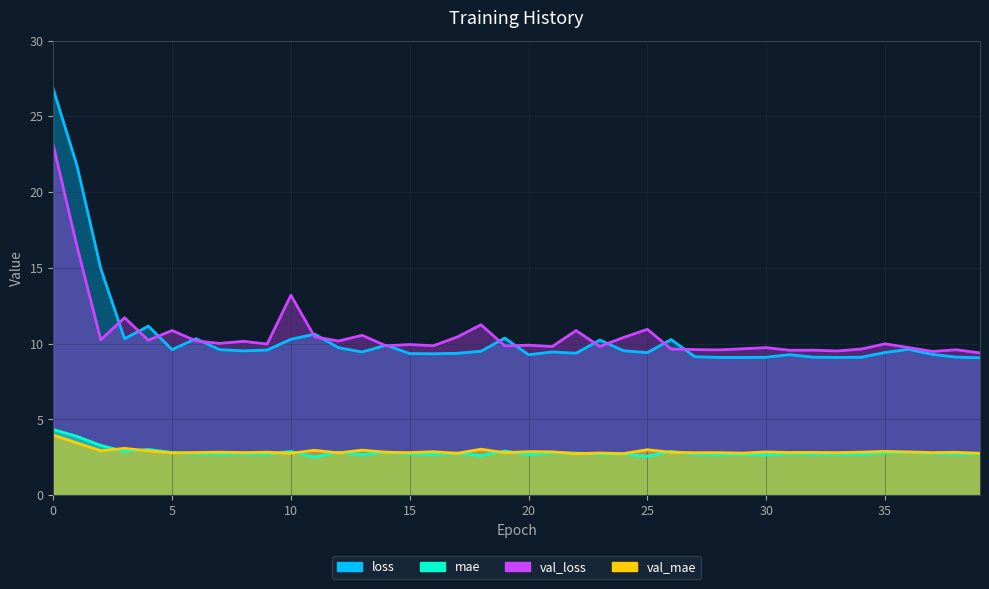

At which label is val_loss closest to 16?

1